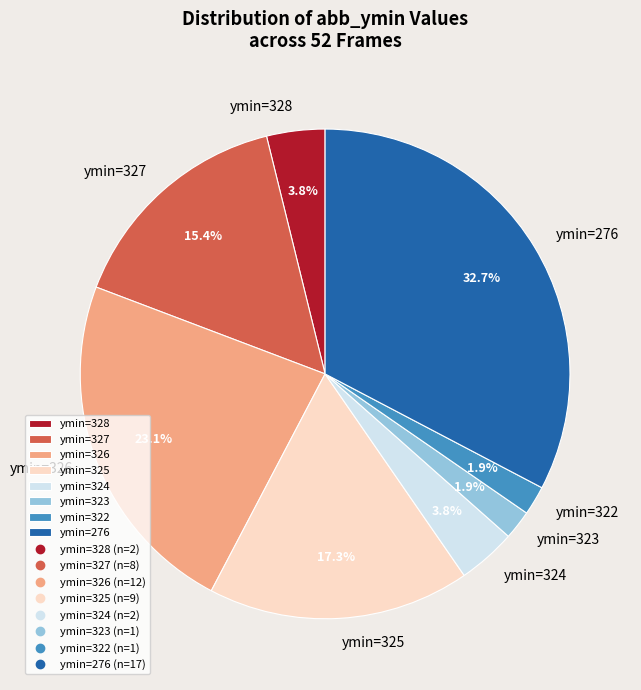

To the nearest percent, what is the average slice percentage?

12%